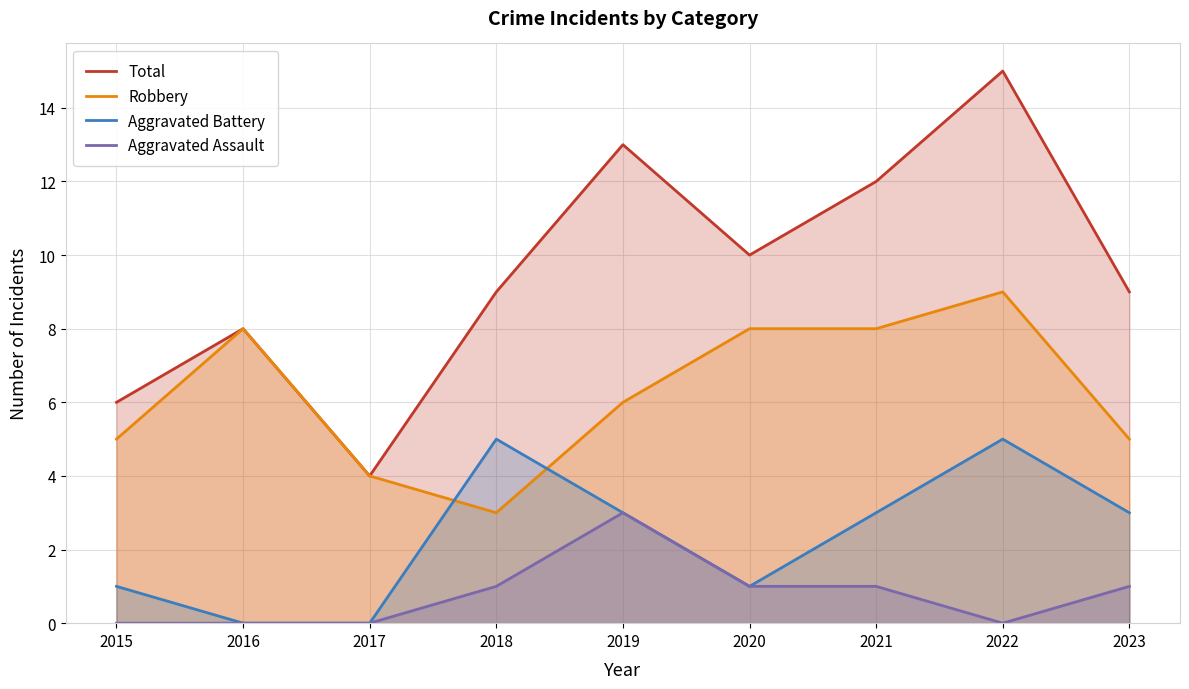

How many categories are shown in the chart?

9